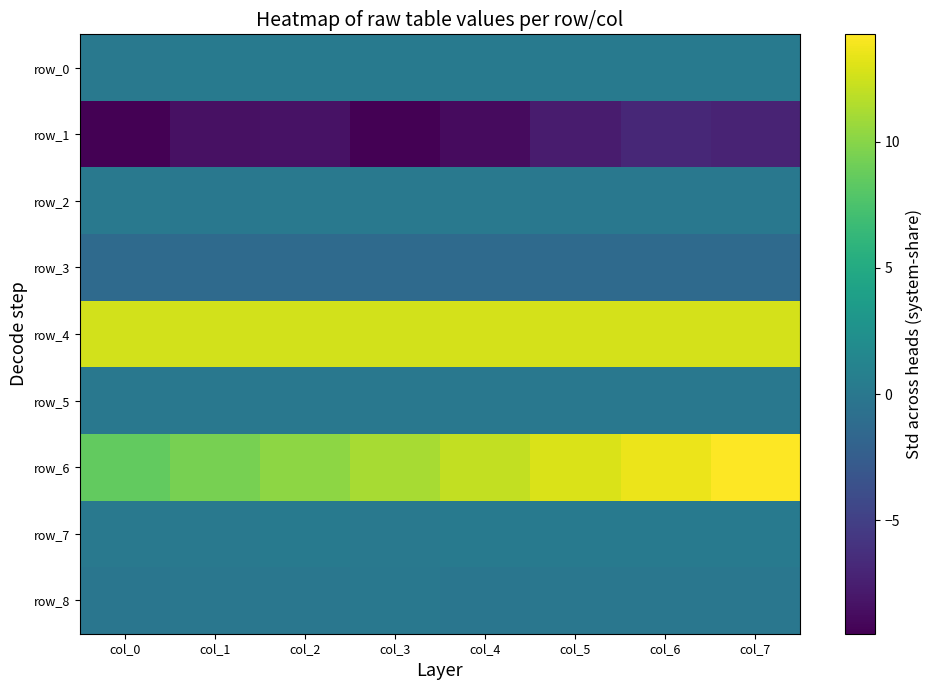

What is the sum of the row_4 values at col_5 and col_7?

25.4